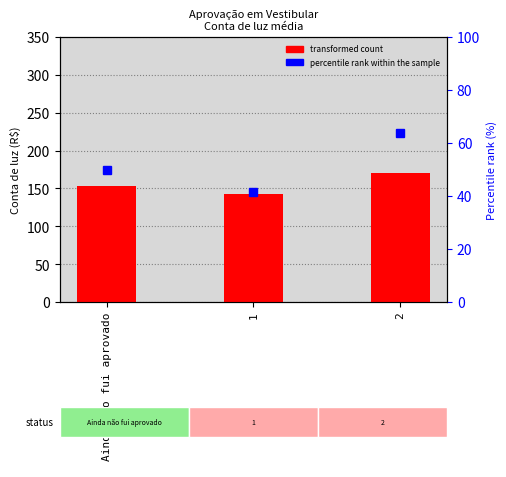

Reading left to right, what are all the values shown in this chart?

152.9	142.0	171.0